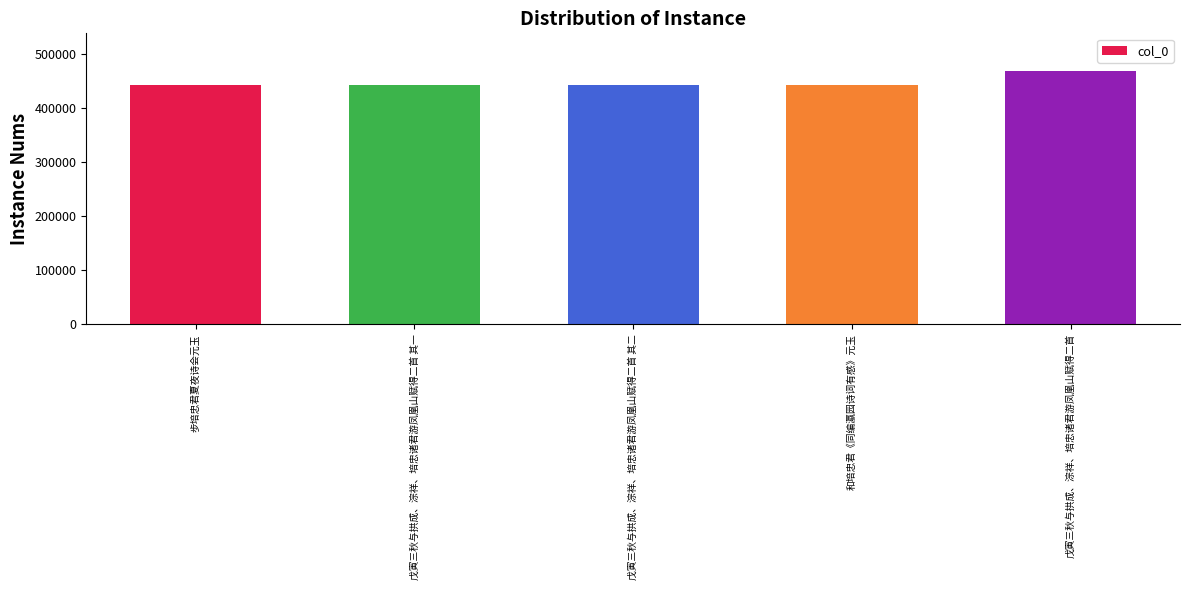

What is the sum of the values at 步培忠君夏夜诗会元玉 and 和培忠君《同编瀛园诗词有感》元玉?

885293